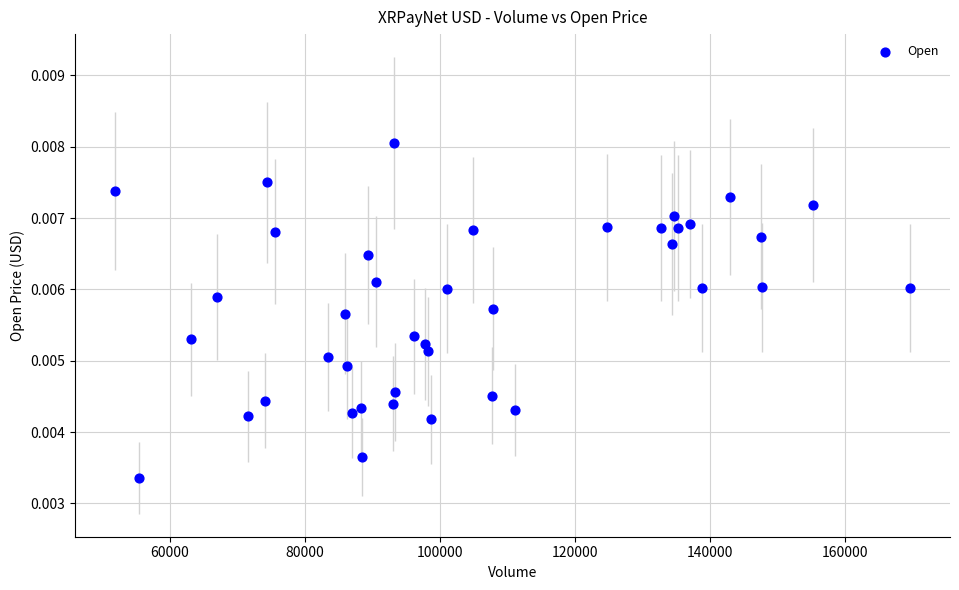

What is the range of X values (max minus min)?

117839.0